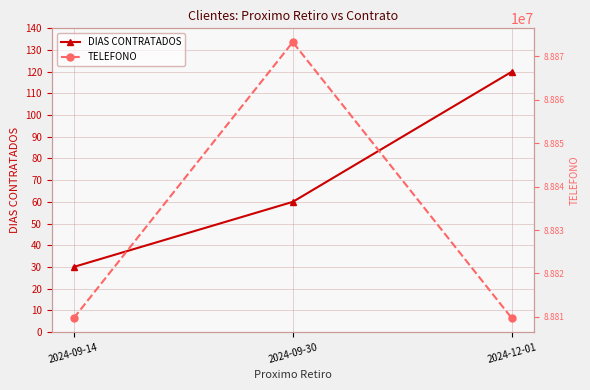

Where does the TELEFONO series first go above 88809704?

2024-09-30